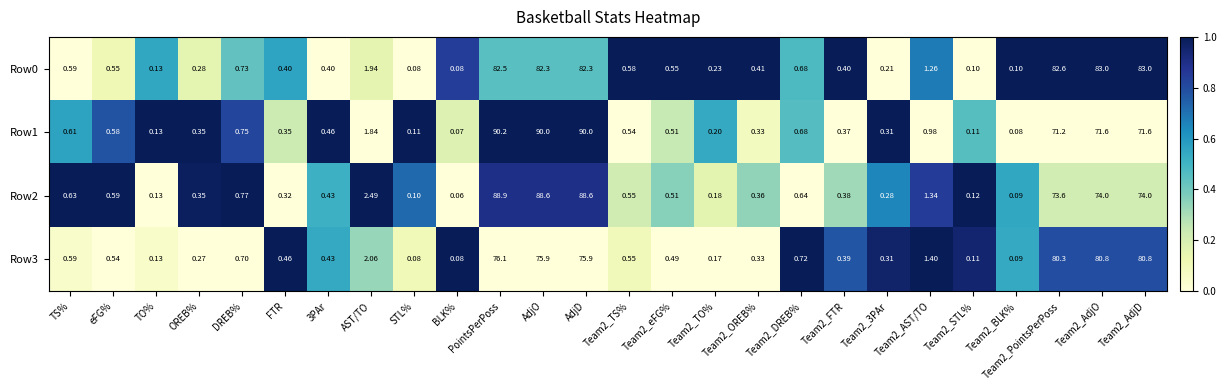

At how many categories does at least one series exceed 0?

26